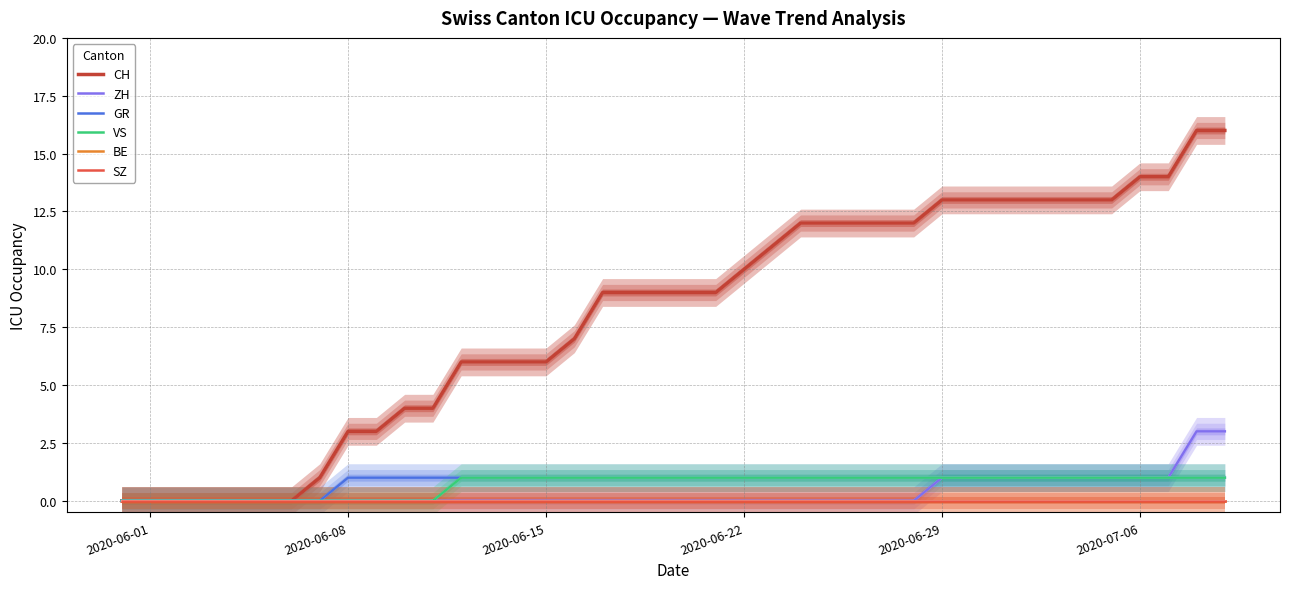

How many categories are shown in the chart?

40